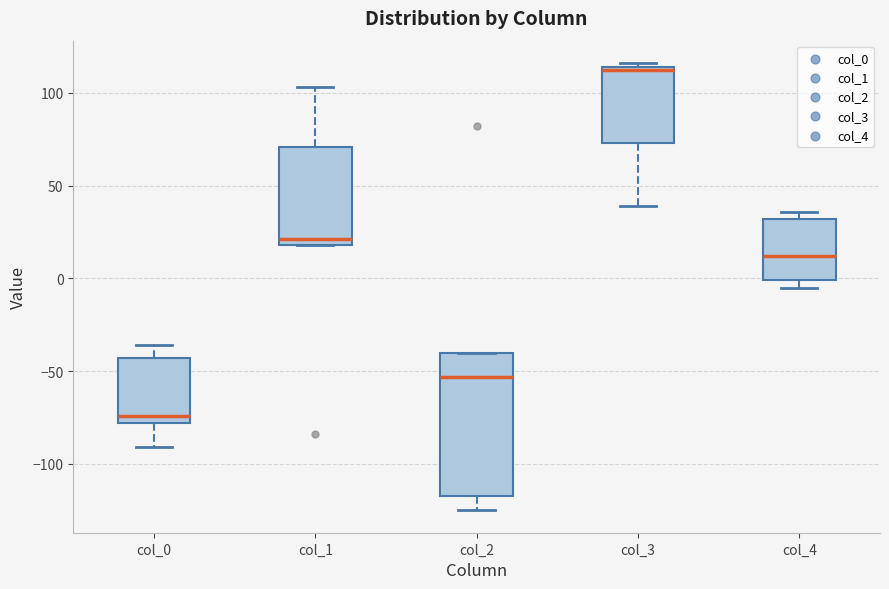

Which box has the highest median line?

col_3